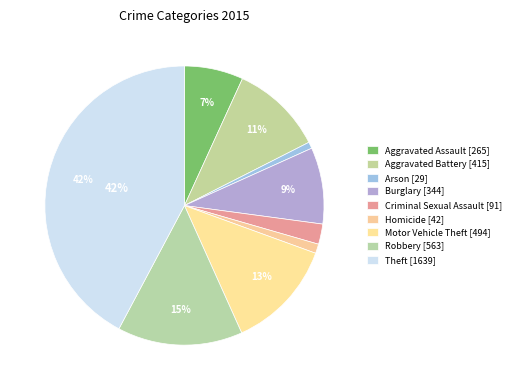

Does Aggravated Battery represent more than half of the total?

No